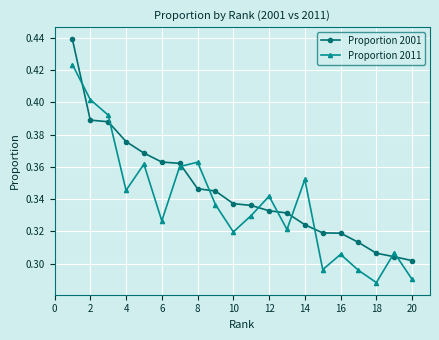

Which series ends up on top after the final intersection of Proportion 2001 and Proportion 2011?

Proportion 2001